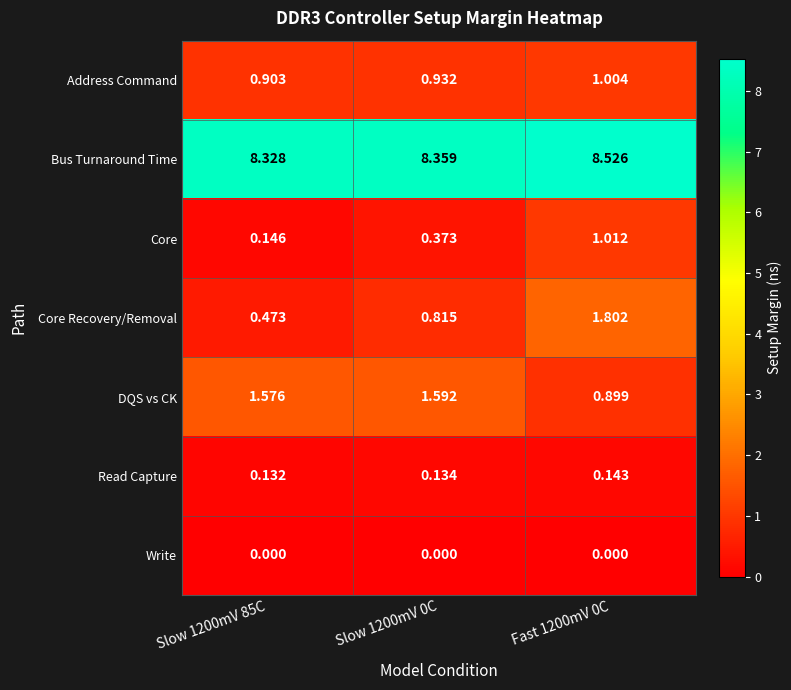

What is the difference between the highest and lowest values at Slow 1200mV 0C?

8.4